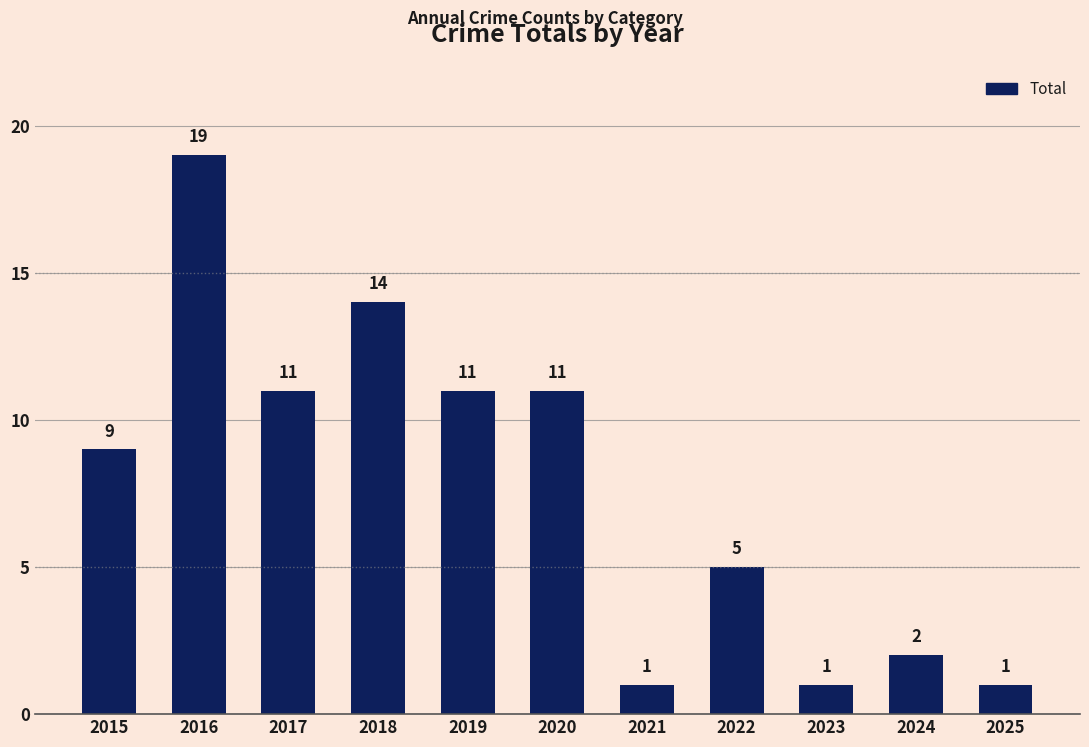

What is the maximum value shown in the chart?

19